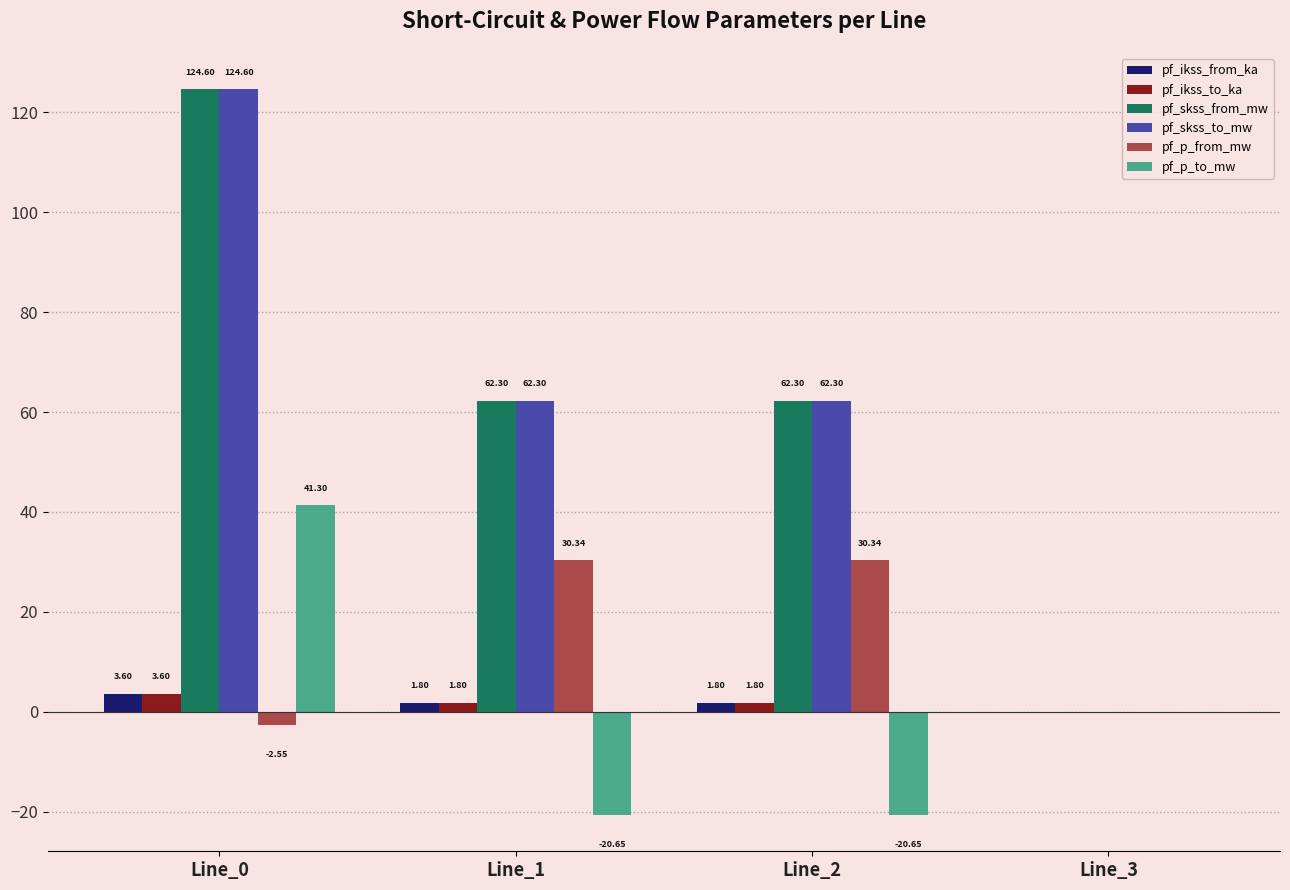

The value of pf_p_to_mw at Line_0 is 10.1. True or false?

False